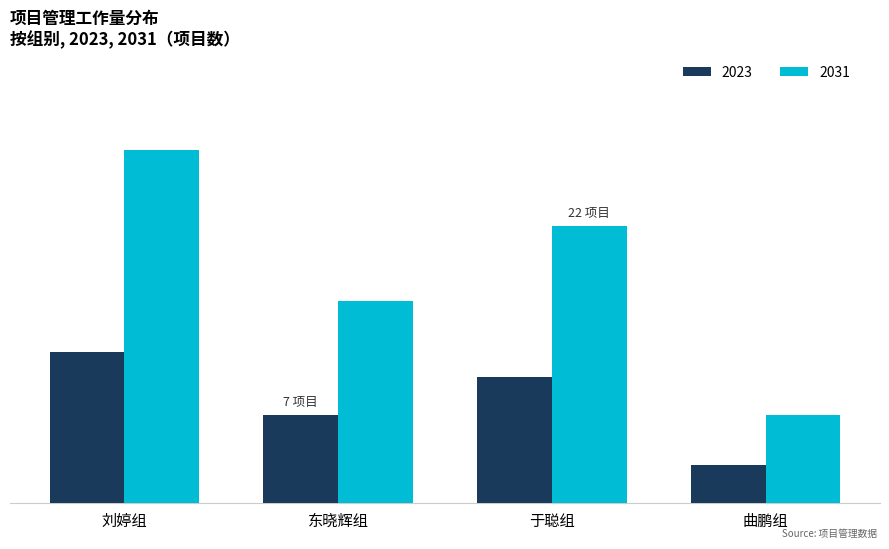

At which category is the sum across all series the highest?

刘婷组